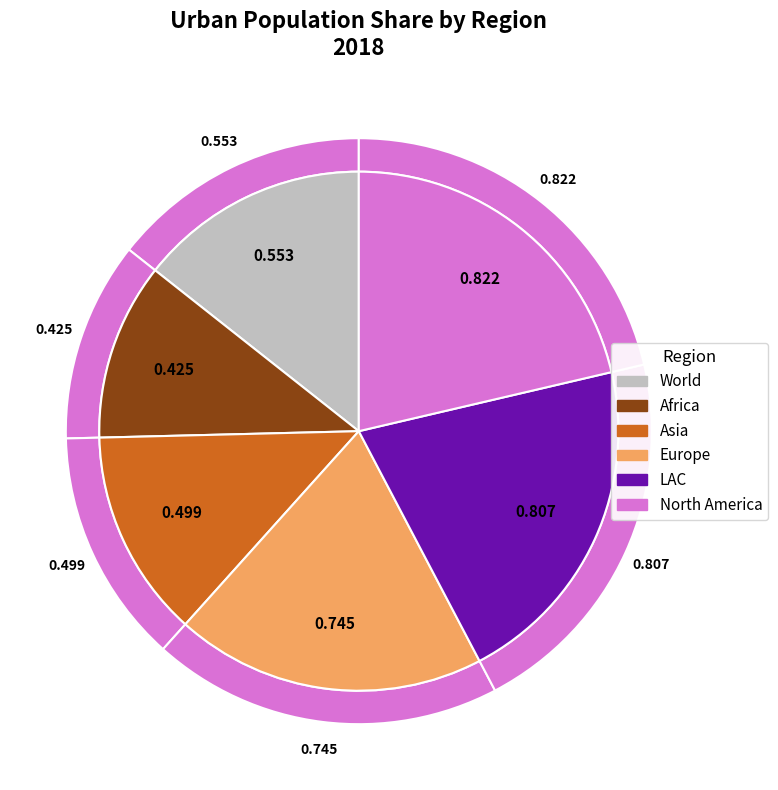

Rank the categories by value from highest to lowest.

North America, LAC, Europe, World, Asia, Africa